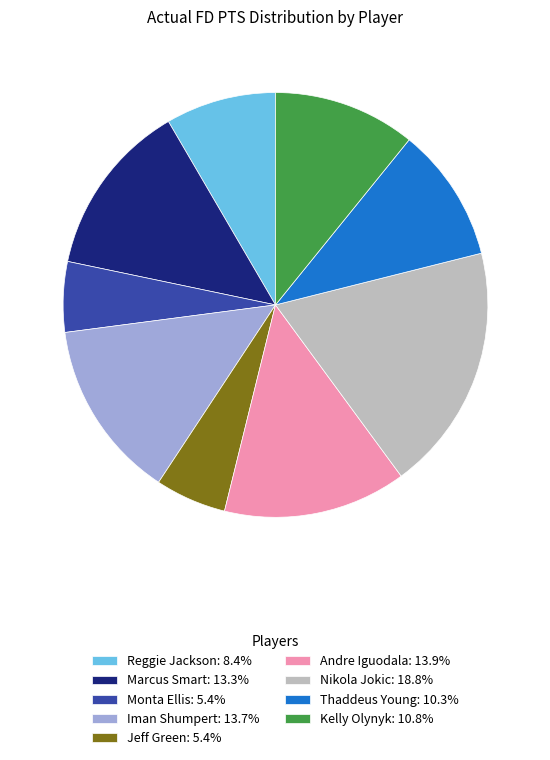

Is there a majority slice in this chart?

No